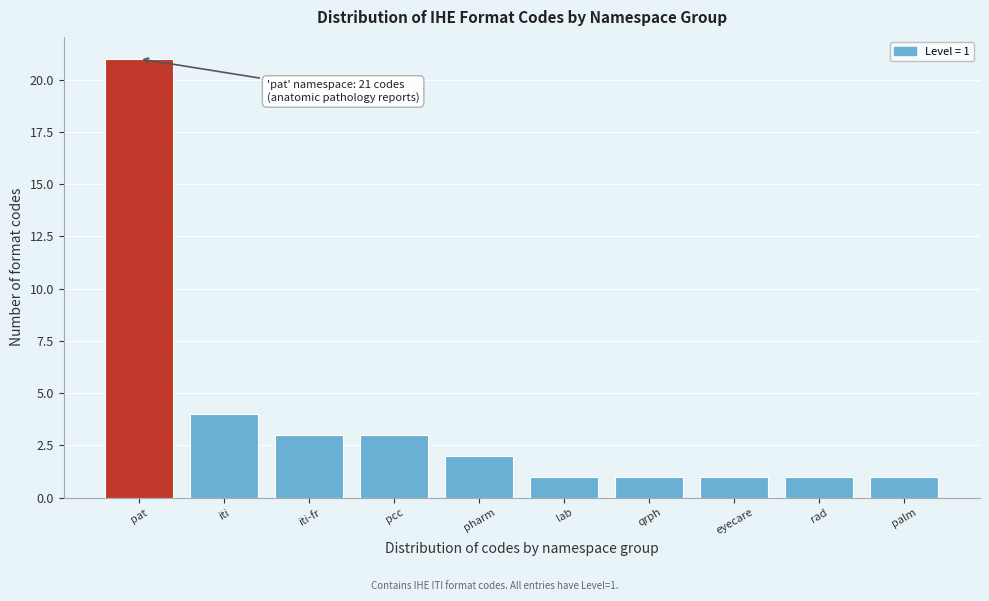

Reading right to left, extract all data points from this chart.

palm=1	rad=1	eyecare=1	qrph=1	lab=1	pharm=2	pcc=3	iti-fr=3	iti=4	pat=21